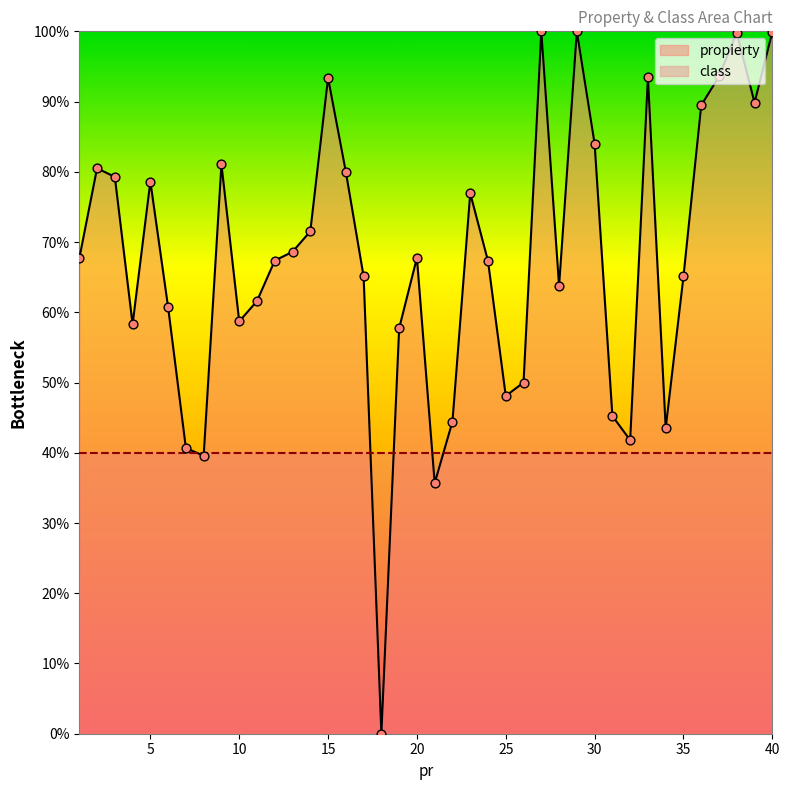

What is the ratio of the value at 37 to the value at 31?

2.1